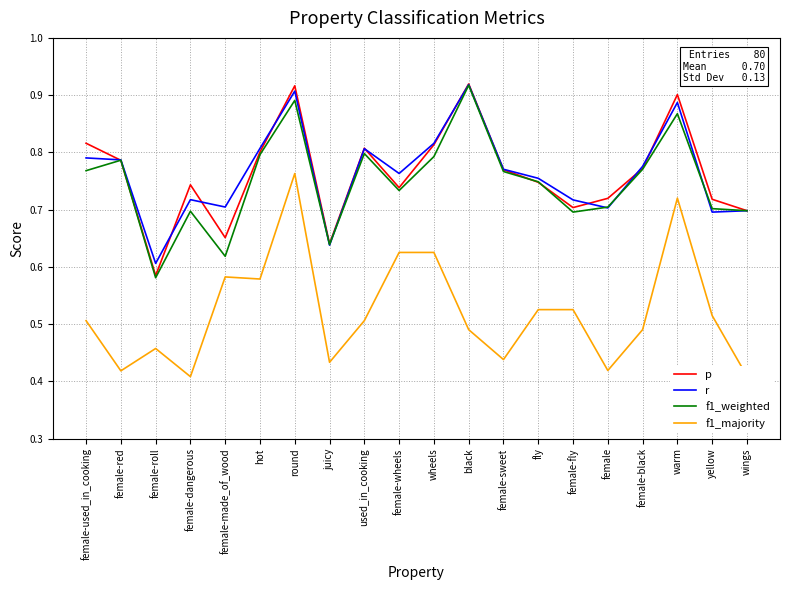

At which category is the sum across all series the highest?

round